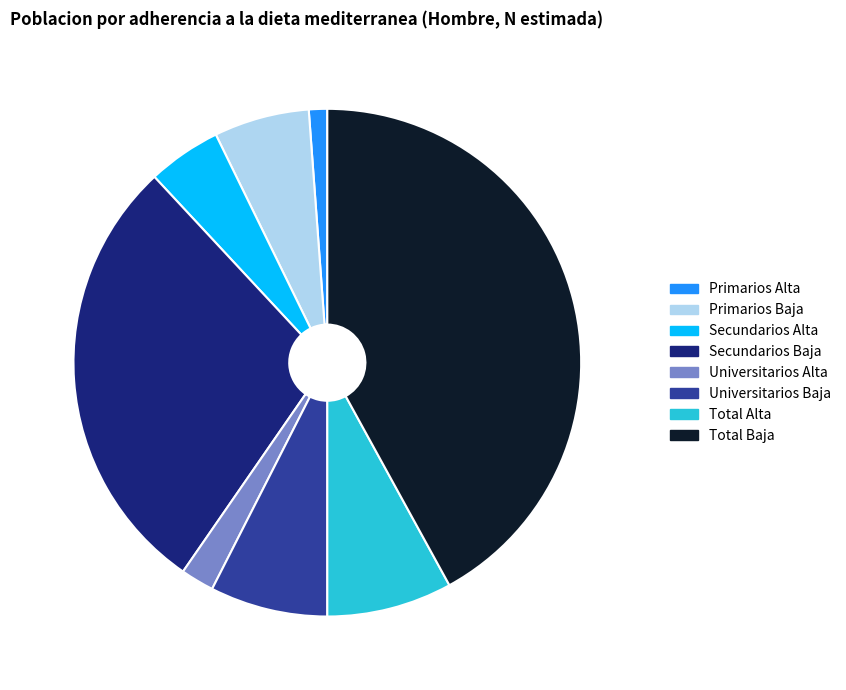

What is the ratio of the value at Secundarios Baja to the value at Universitarios Alta?

13.4